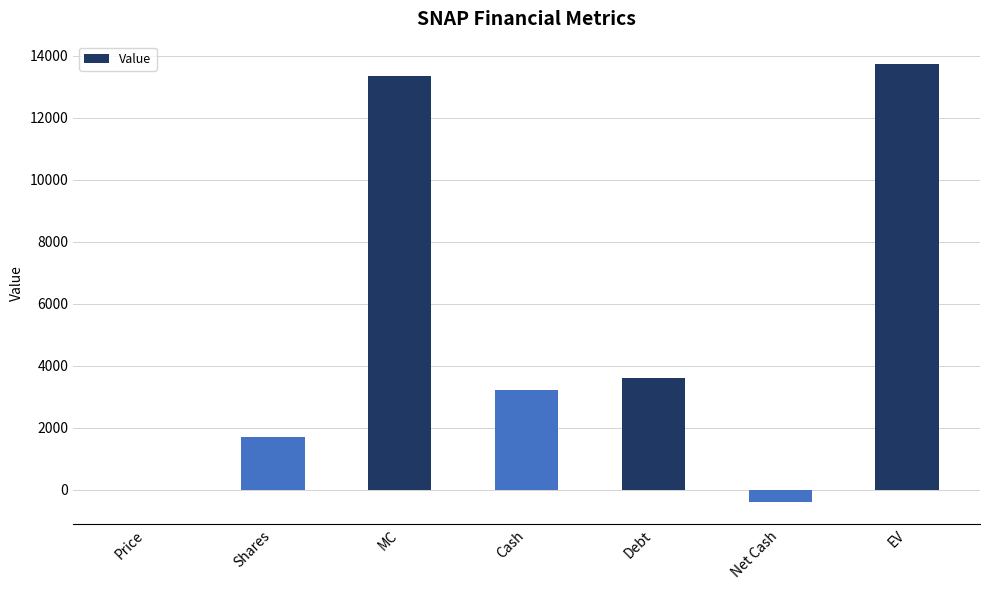

Reading left to right, extract all data points from this chart.

7.9	1696.3	13332.9	3206.9	3612.9	-406.0	13738.9